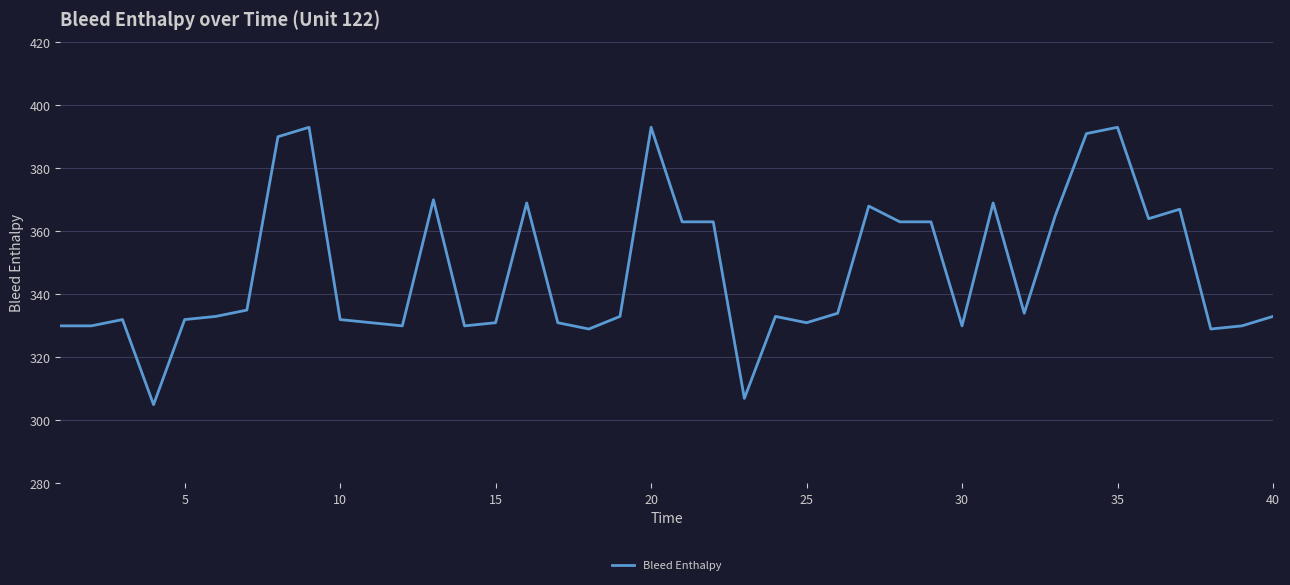

What is the difference between the maximum and second lowest values?

86